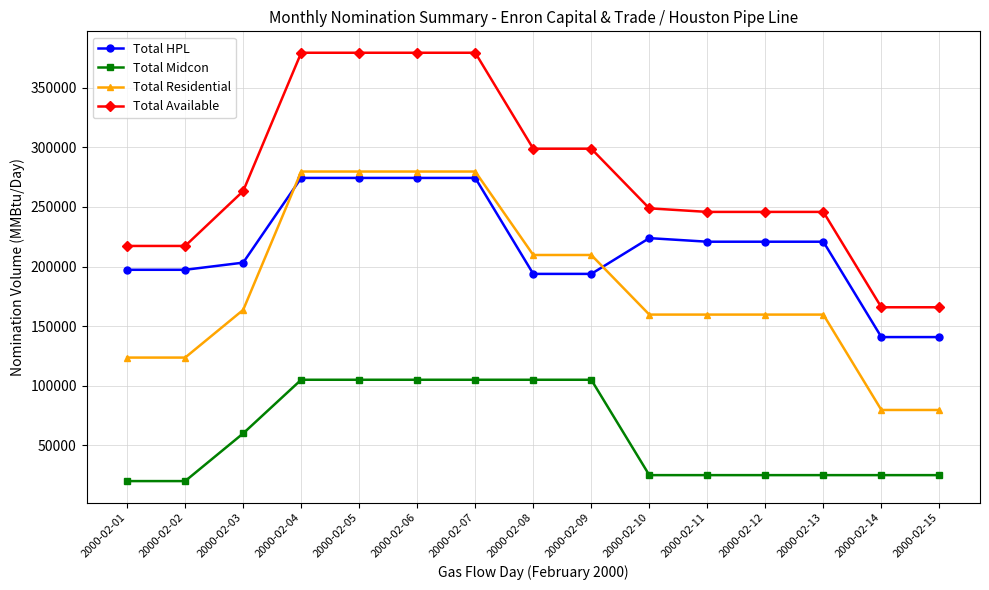

True or false: Total Residential and Total Midcon intersect in this chart.

False